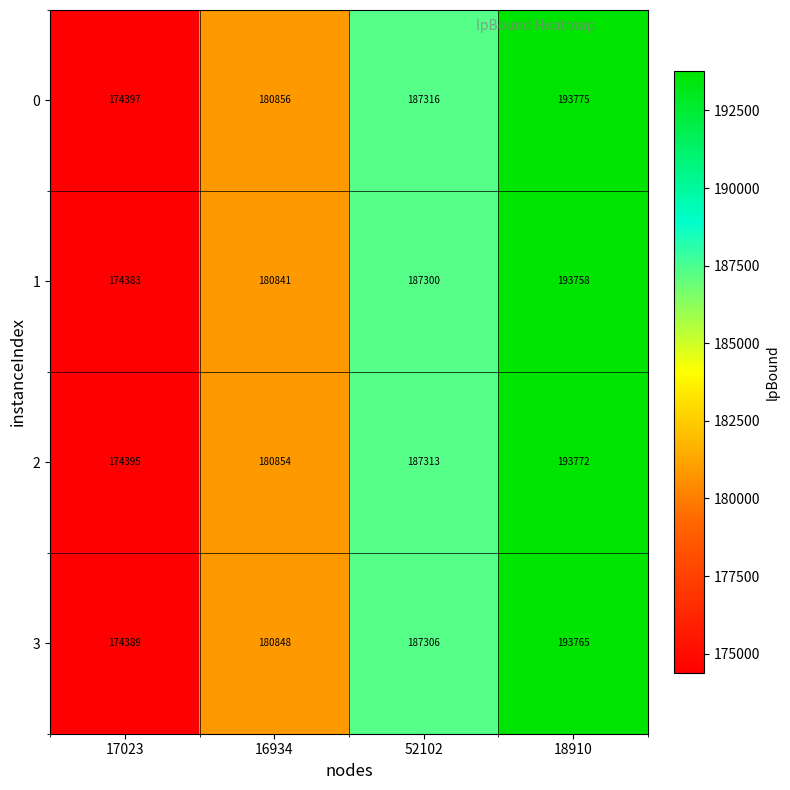

Which series has the largest range (max minus min)?

0